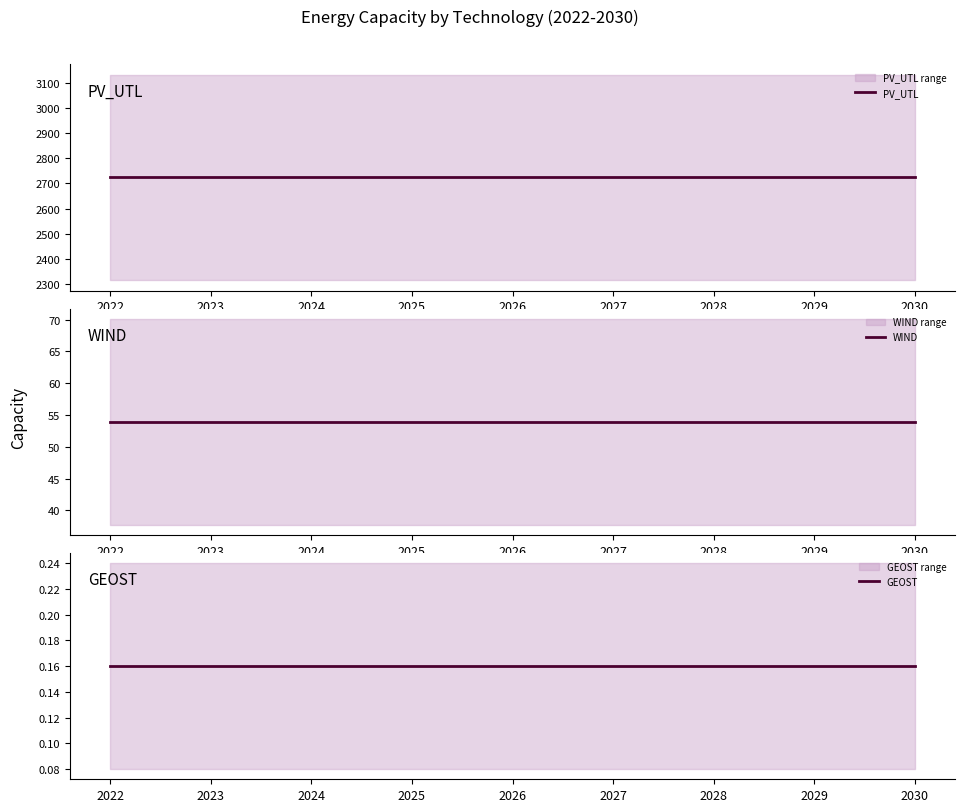

What is the minimum value shown in the chart?

0.2